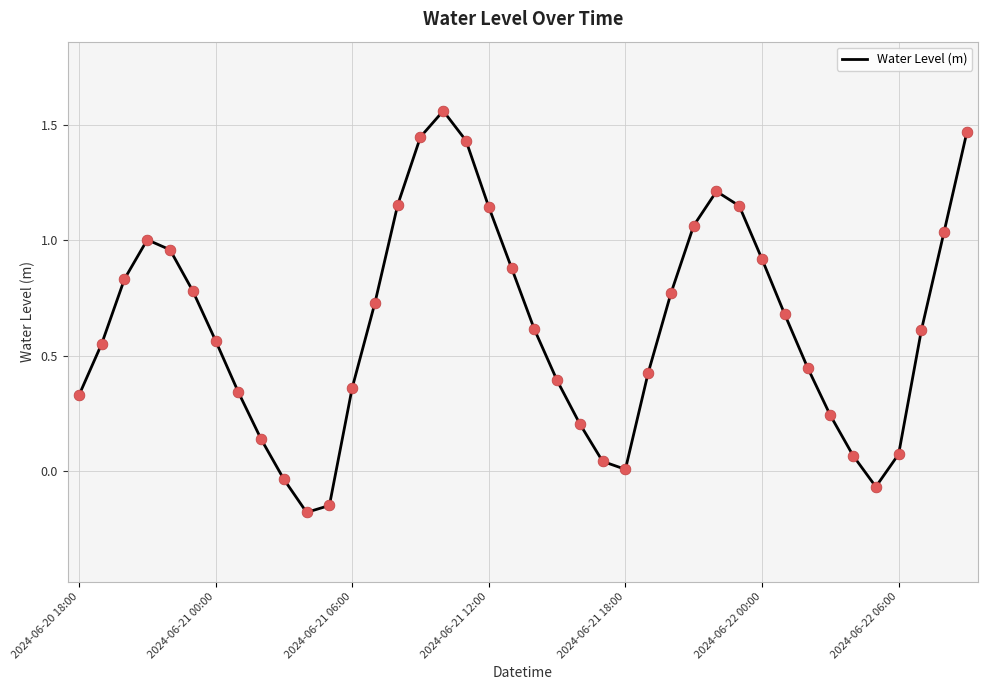

What is the difference between the maximum and minimum values?

1.7